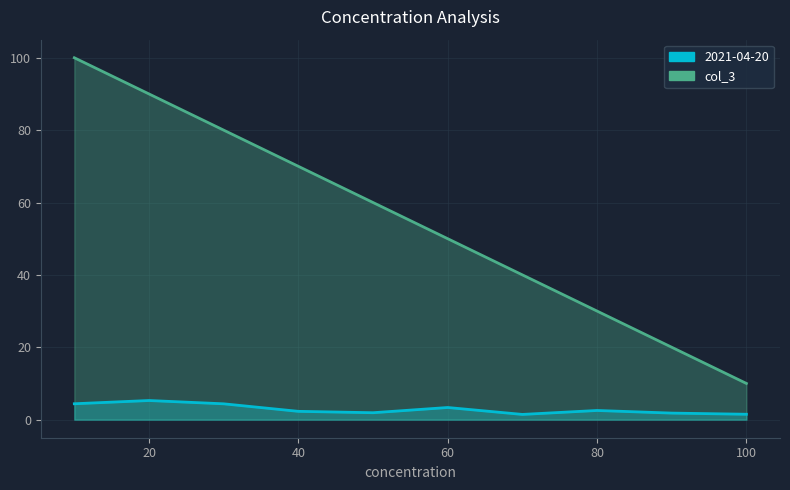

How many interior local peaks does the 2021-04-20 series have?

3